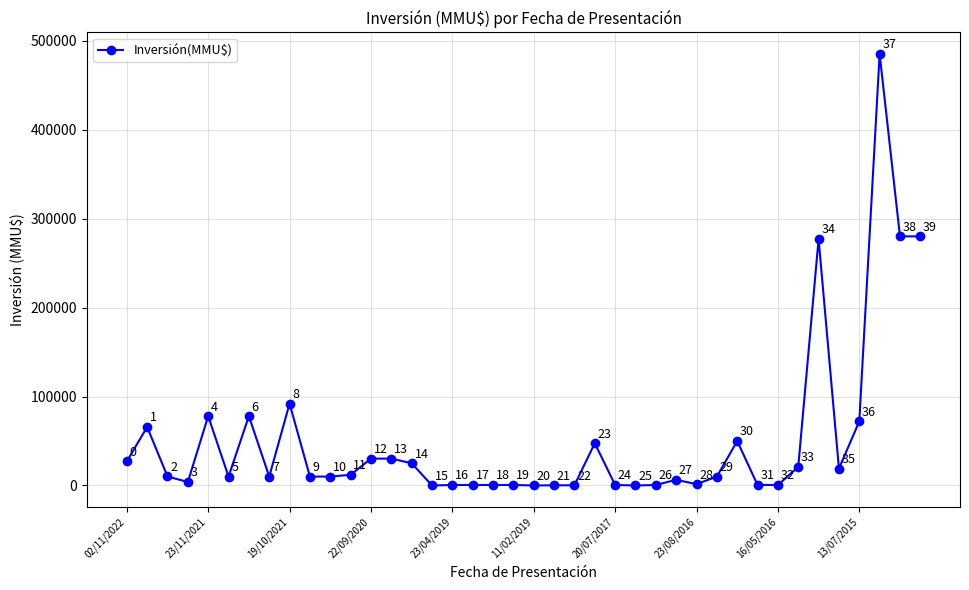

True or false: the data has more than 1 interior local peaks.

True